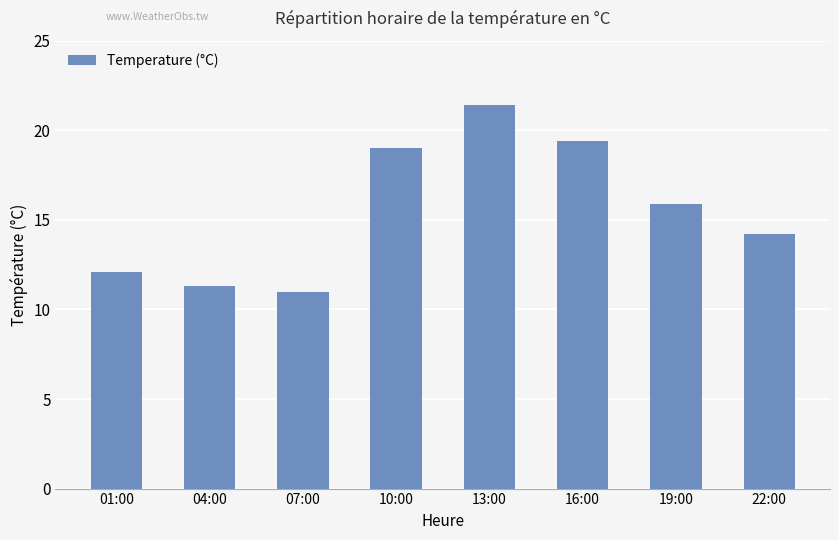

Is it true that the value at 19:00 is 20.7?

False